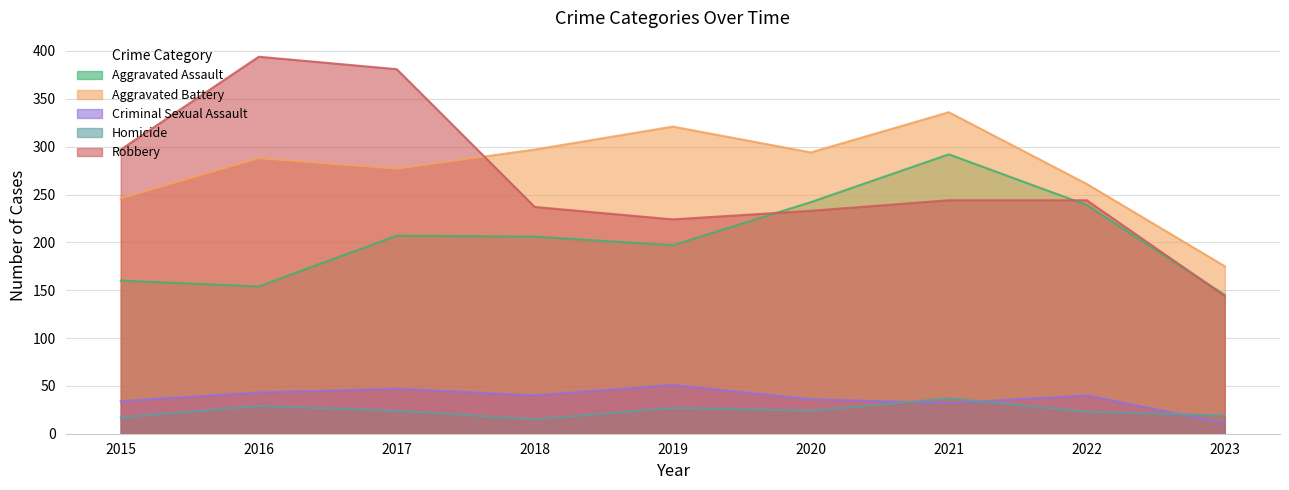

What is the value of the Criminal Sexual Assault point at the 8th from the left?

40